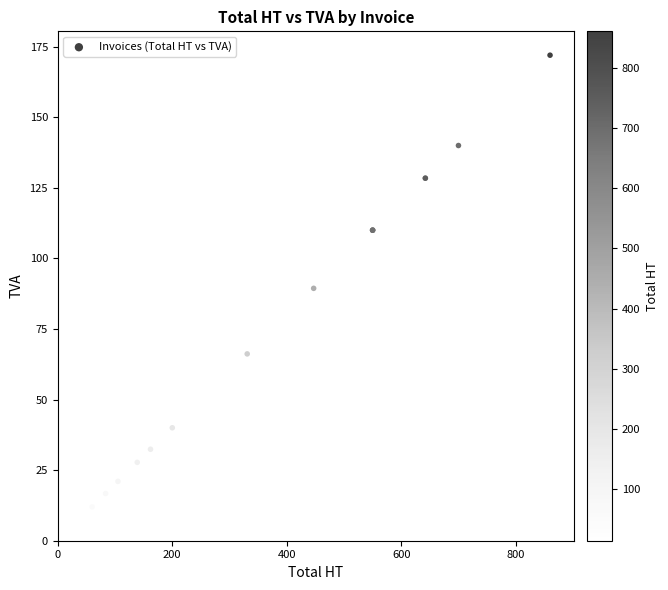

What Y value in the scatter plot is closest to 87?

89.4